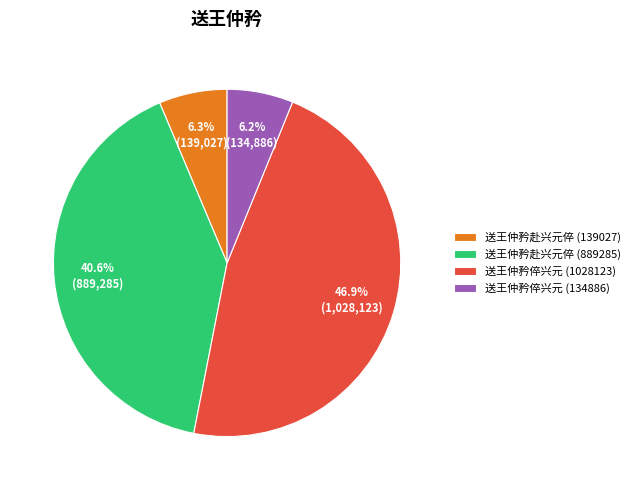

What percentage is NOT represented by 送王仲矜倅兴元 (134886)?

93.8%